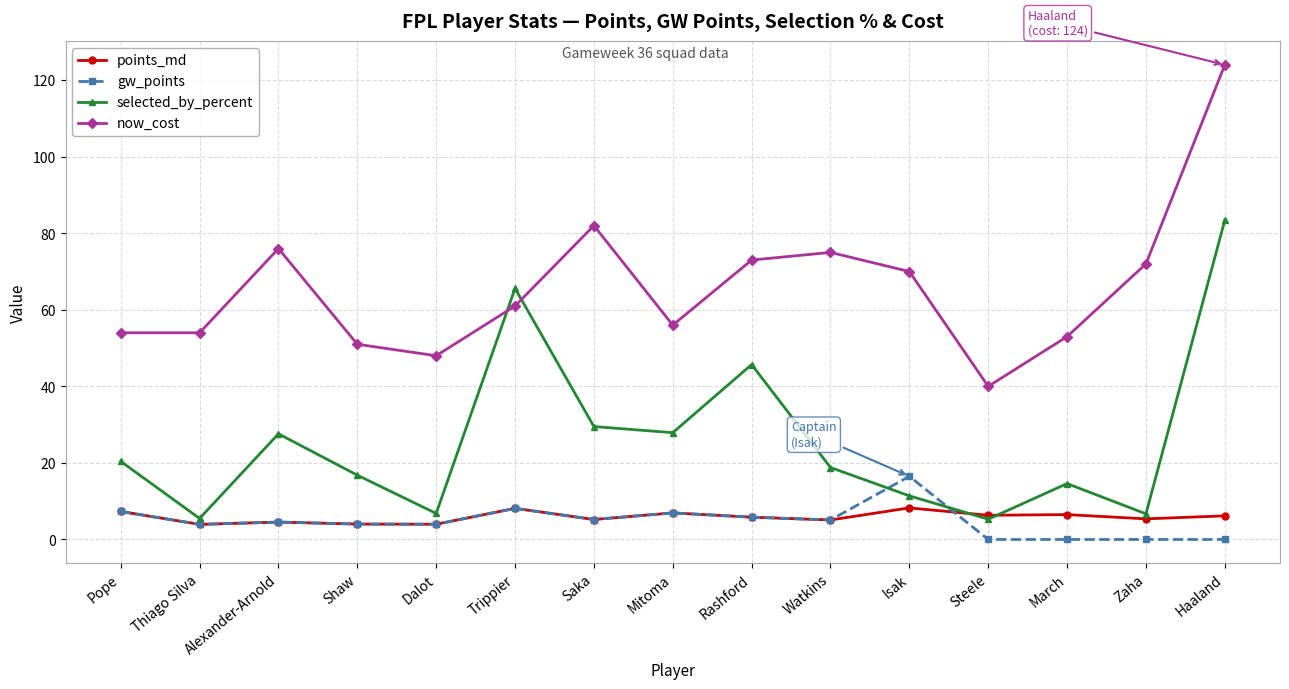

The value of points_md at Dalot is 4.0. True or false?

True